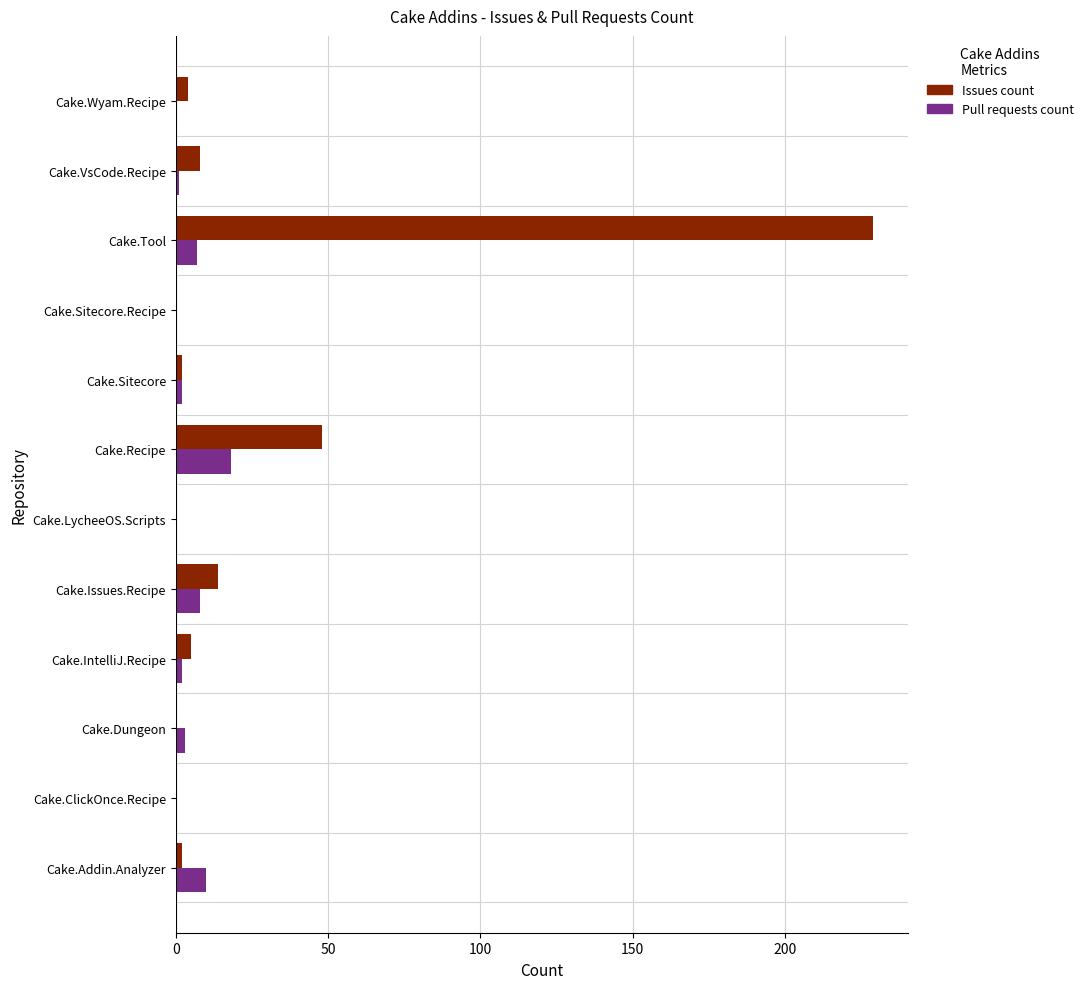

What is the maximum value for Pull requests count?

18